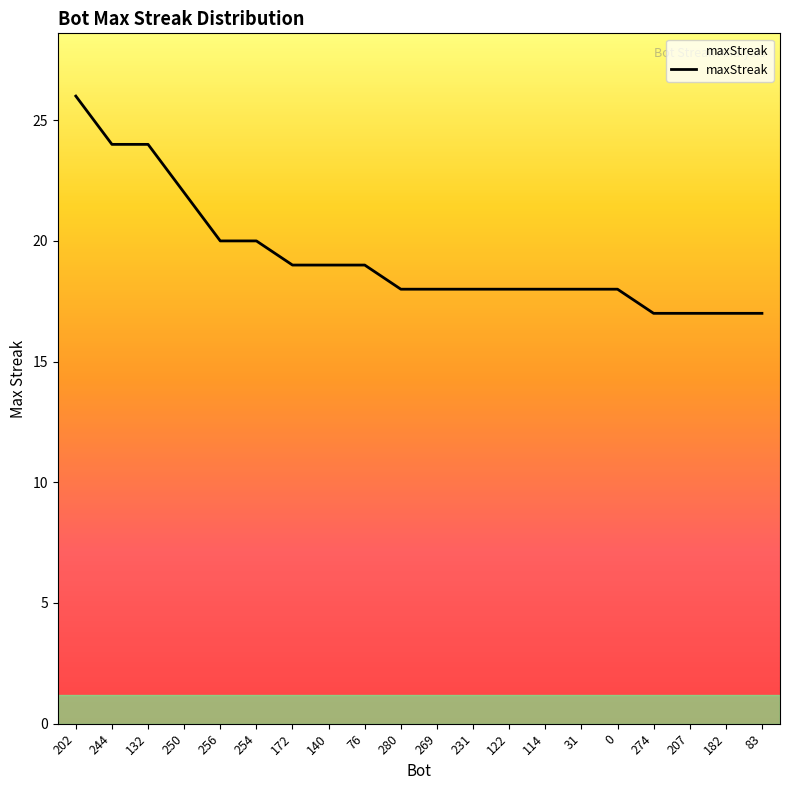

Which category has the highest value across all series?

202